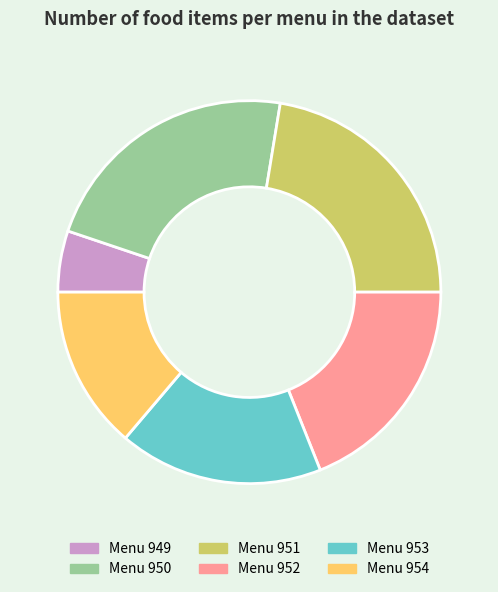

Is there a majority slice in this chart?

No